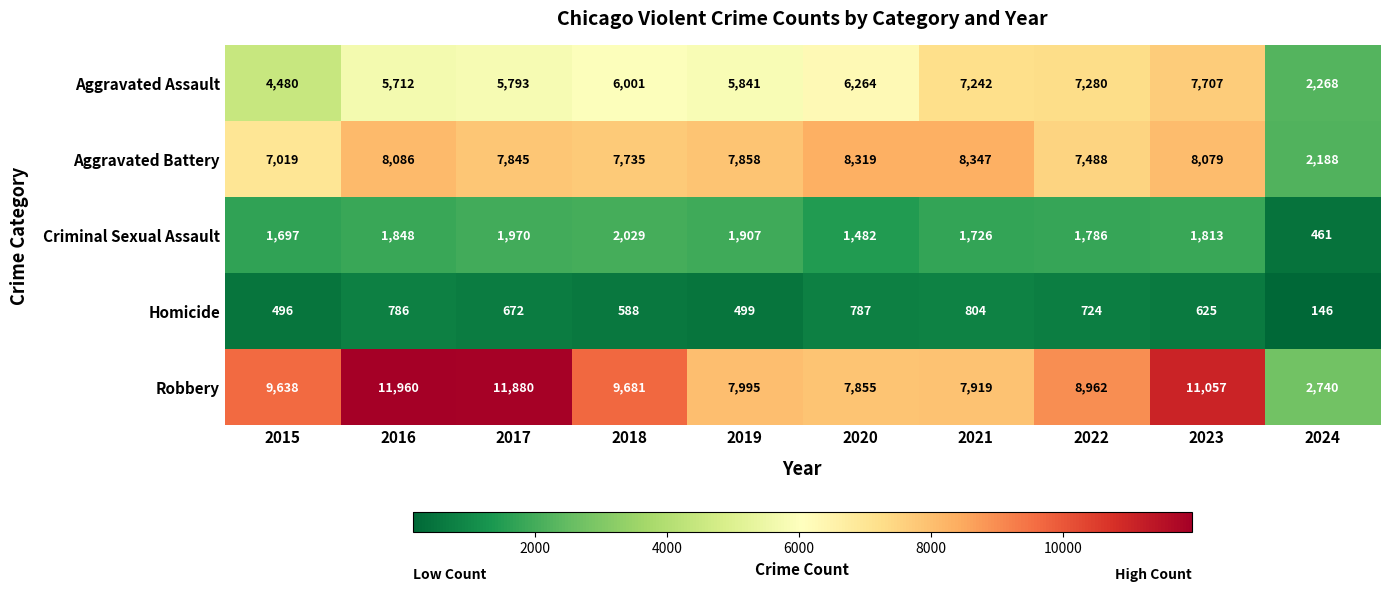

What is the average value of the Robbery series?

8969